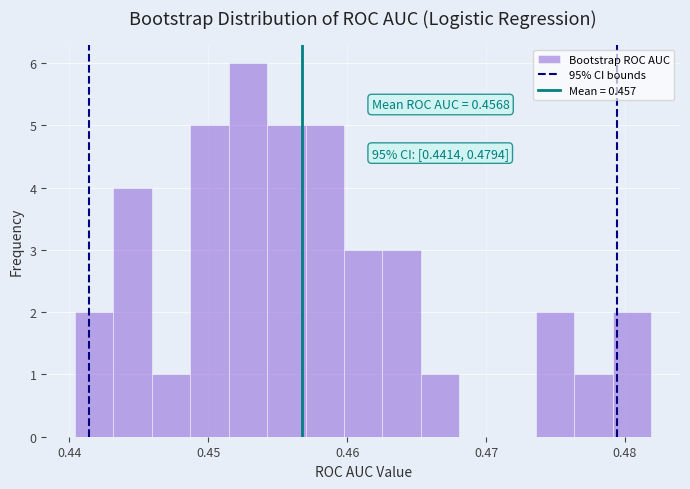

Around what value on the x-axis is the tallest bar? Give the approximate position of its centre, as read against the axis.

0.453